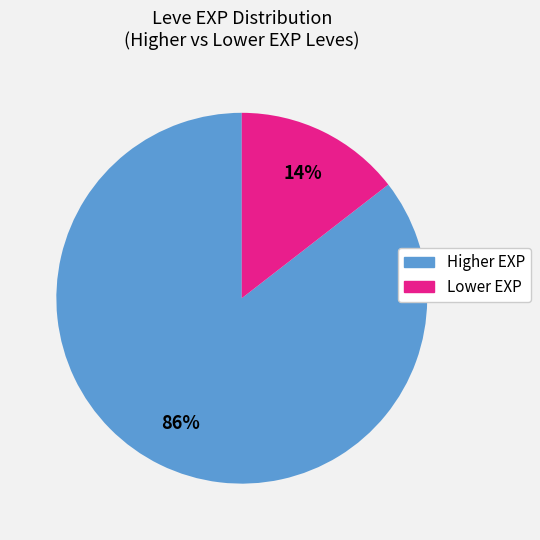

Is there a majority slice in this chart?

Yes